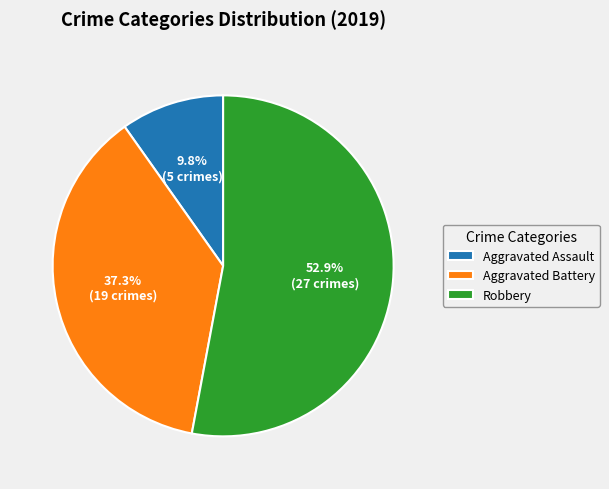

To the nearest percent, what percentage of the pie is Aggravated Battery?

37%